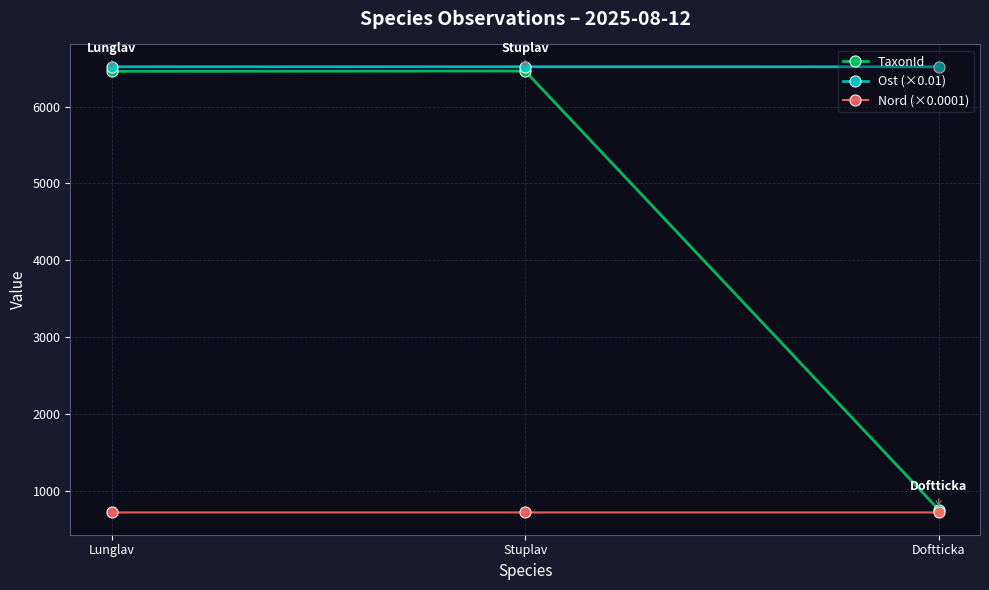

What is the difference between the maximum and minimum values in the TaxonId series?

5702.0